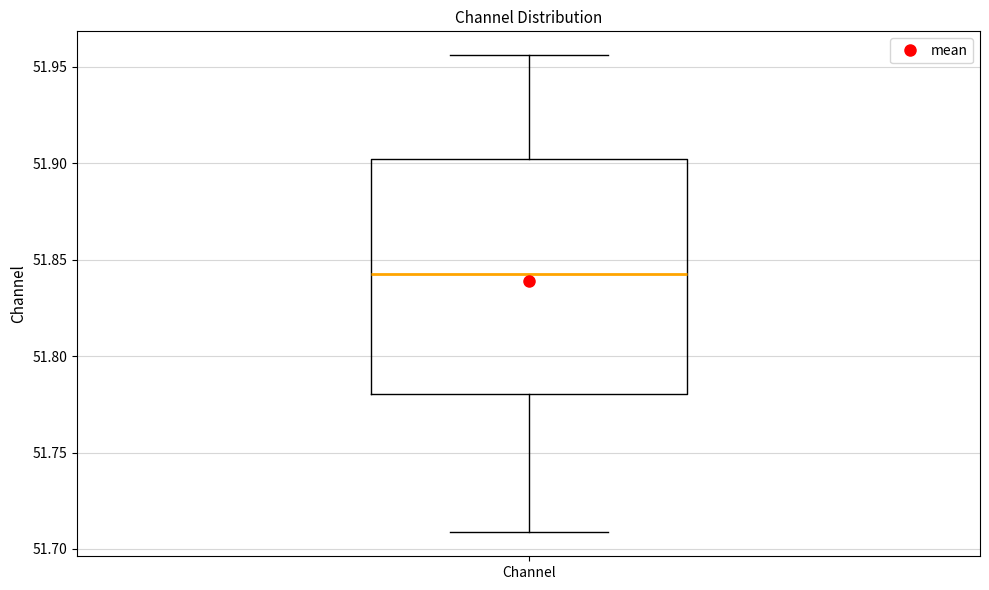

Read this box plot against the y-axis: the position of the median line, the range covered by the box, and the ends of both whiskers. The values are not printed on the chart, so give them approximately, as read against the axis.

median 51.840, box 51.780 to 51.900, whiskers 51.710 to 51.955